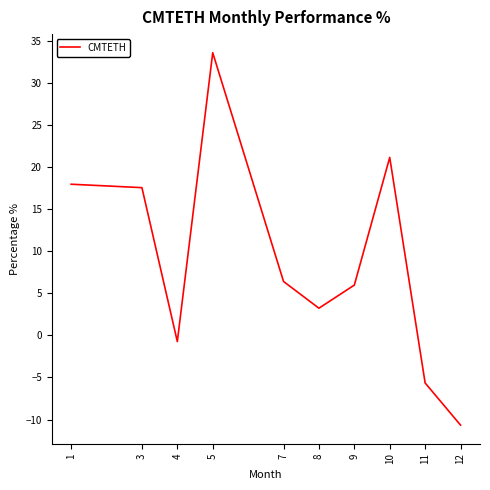

True or false: the data shows 24.3 at 3.

False